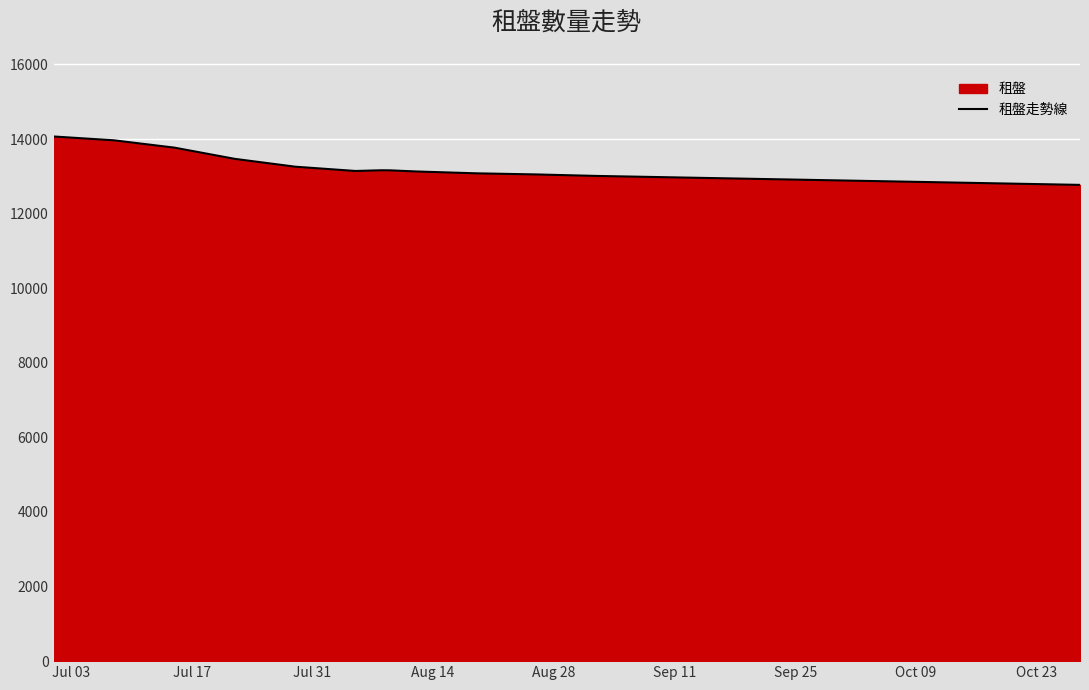

What is the minimum value shown in the chart?

12770